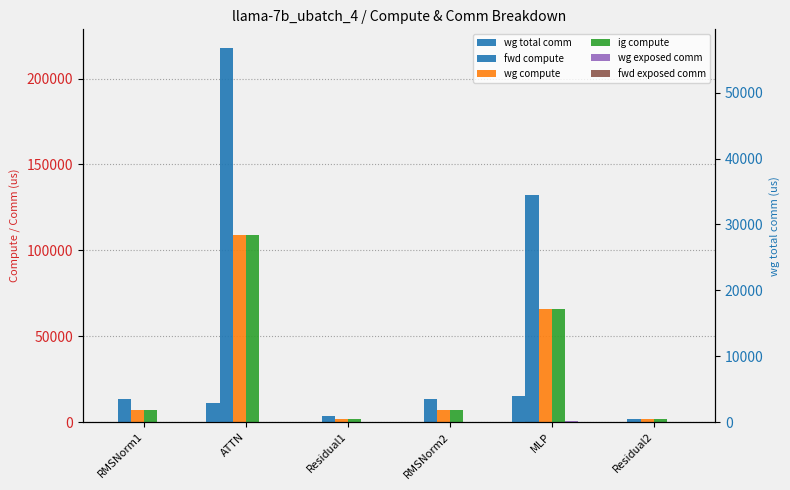

The value of wg compute at ATTN is 69984.2. True or false?

False